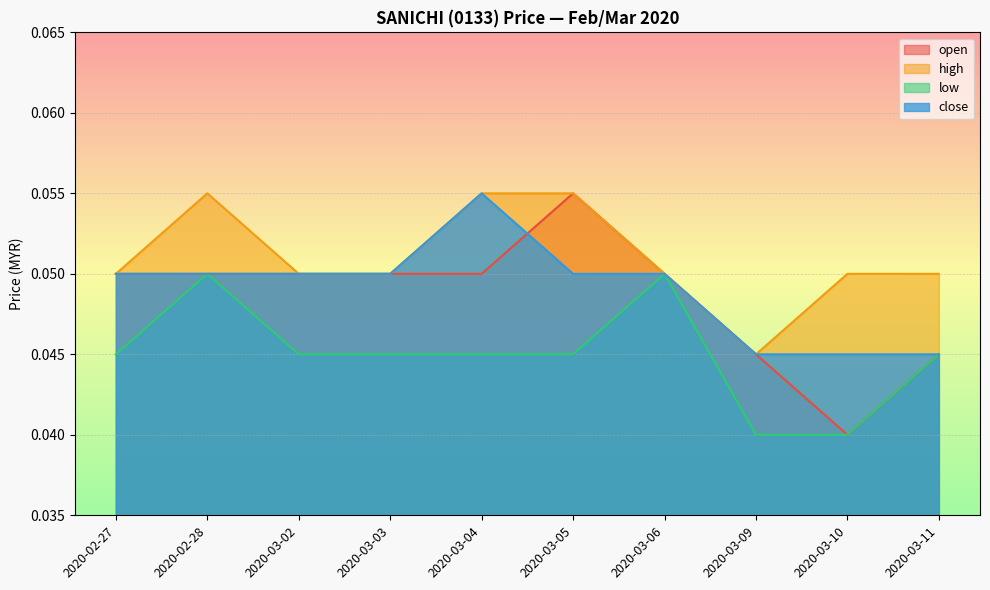

True or false: high and low intersect in this chart.

False